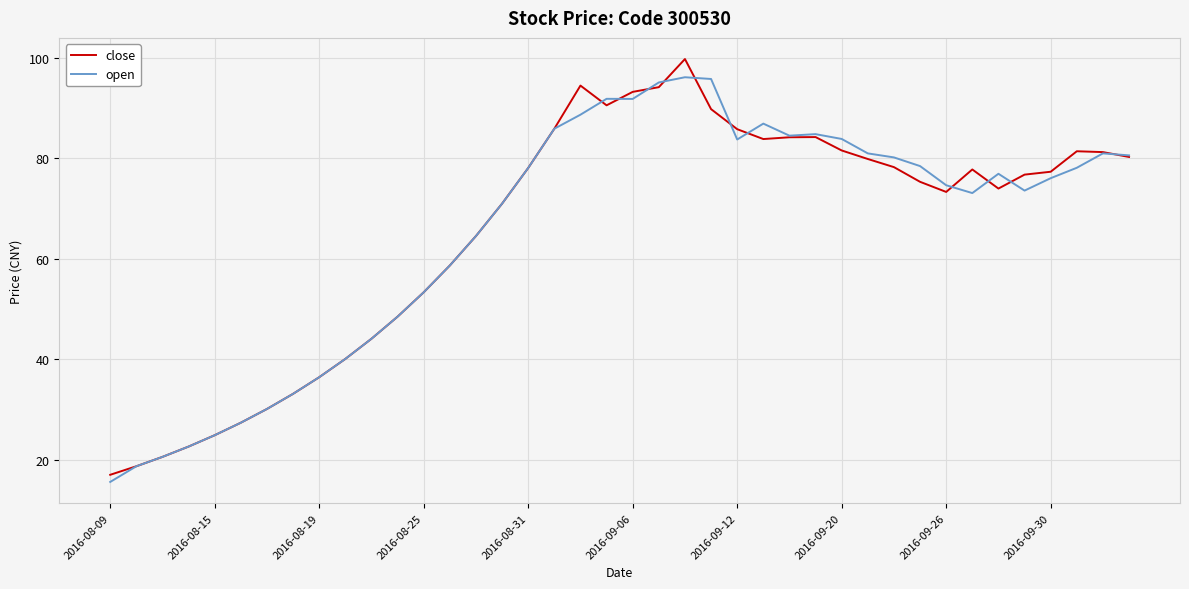

What is the maximum value shown in the chart?

99.8